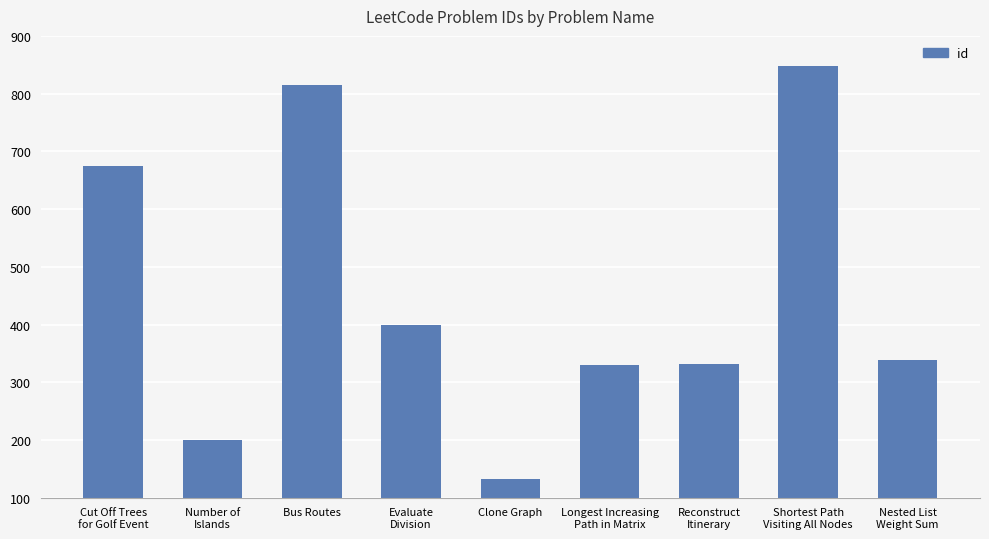

The value at Longest Increasing
Path in Matrix is 72. True or false?

False